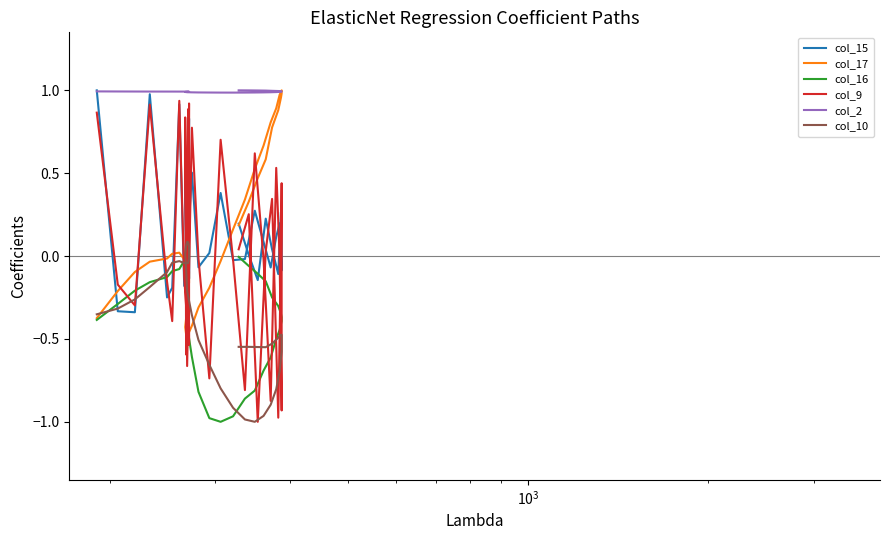

Is the value of col_15 at 33 greater than the value of col_9 at 31?

Yes